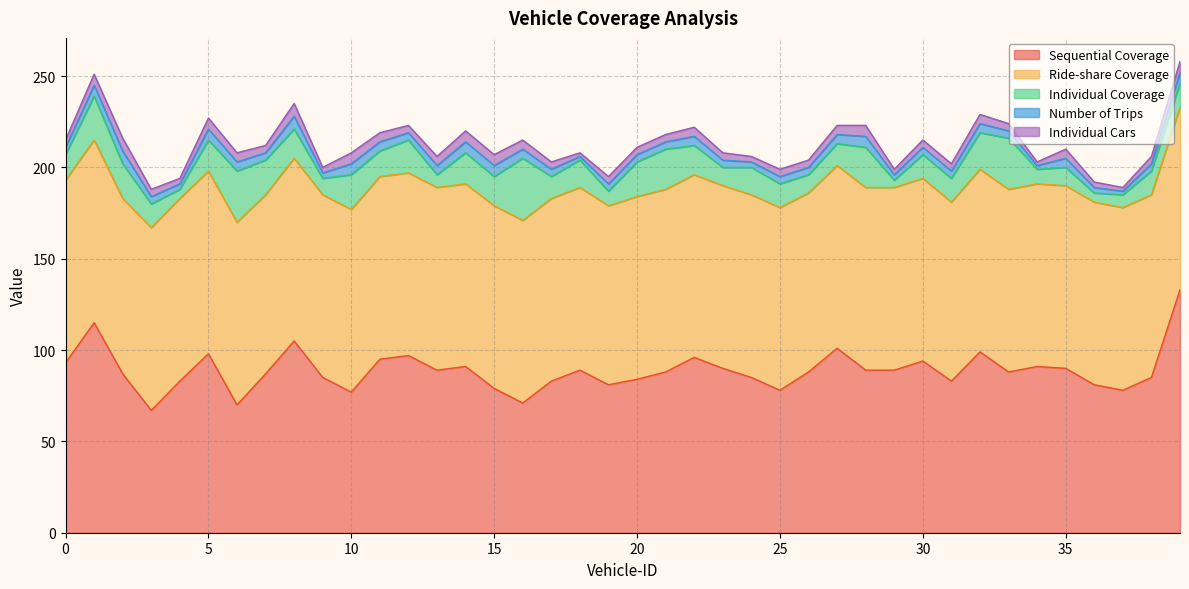

What are all the series names shown in the legend?

Sequential Coverage, Ride-share Coverage, Individual Coverage, Number of Trips, Individual Cars